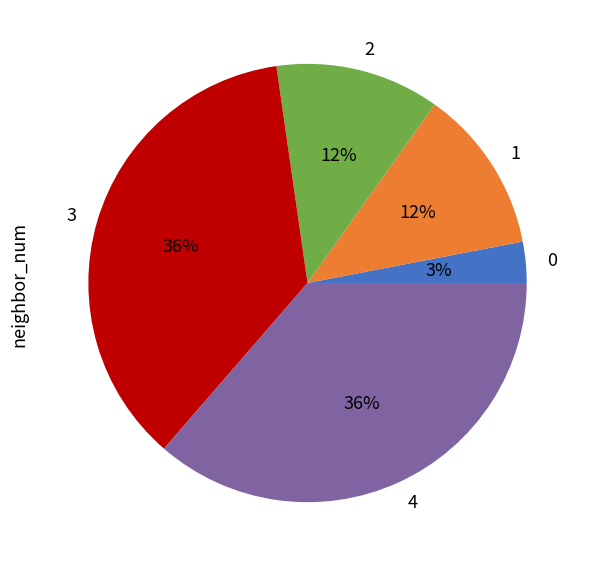

The 3 slice represents 61% of the pie. True or false?

False